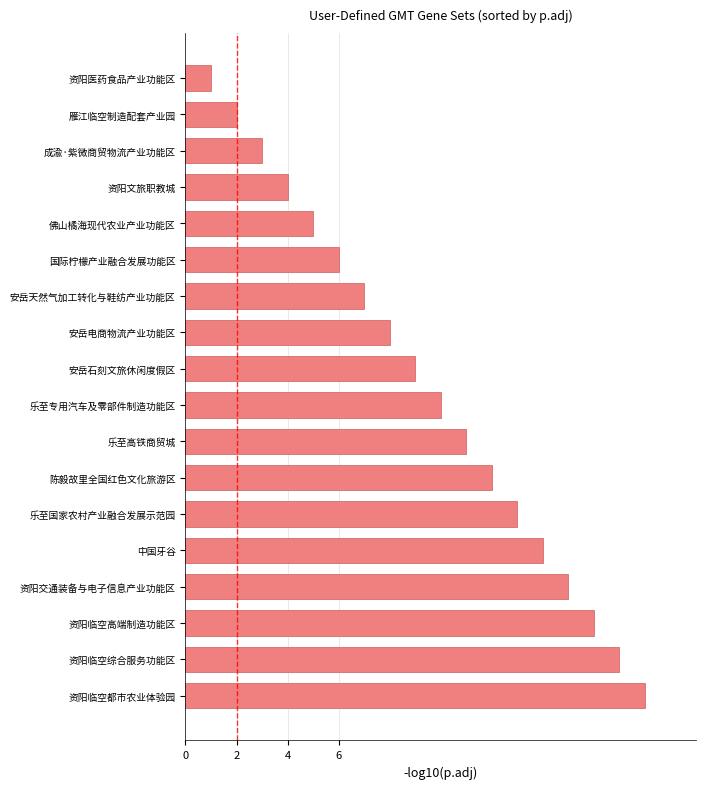

What is the minimum value shown in the chart?

1